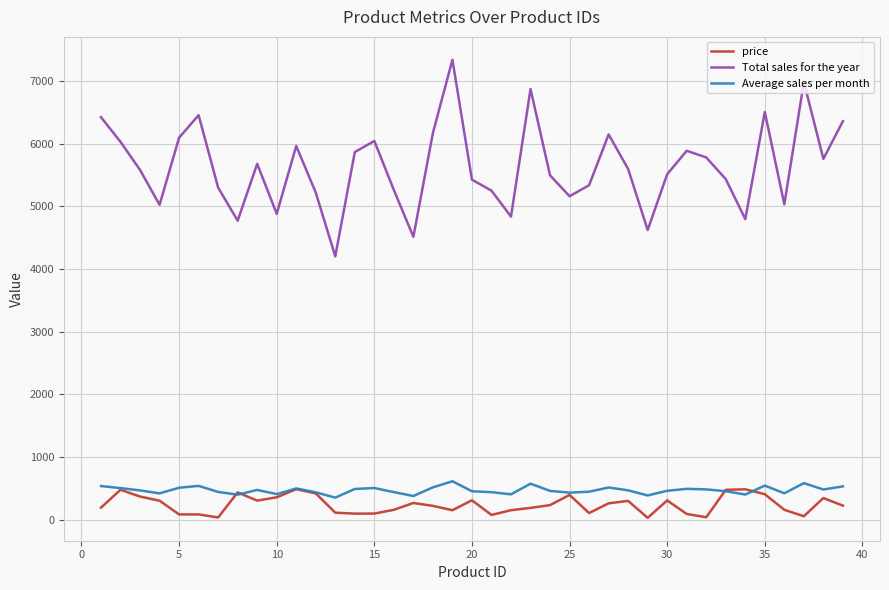

Which series has the largest range (max minus min)?

Total sales for the year